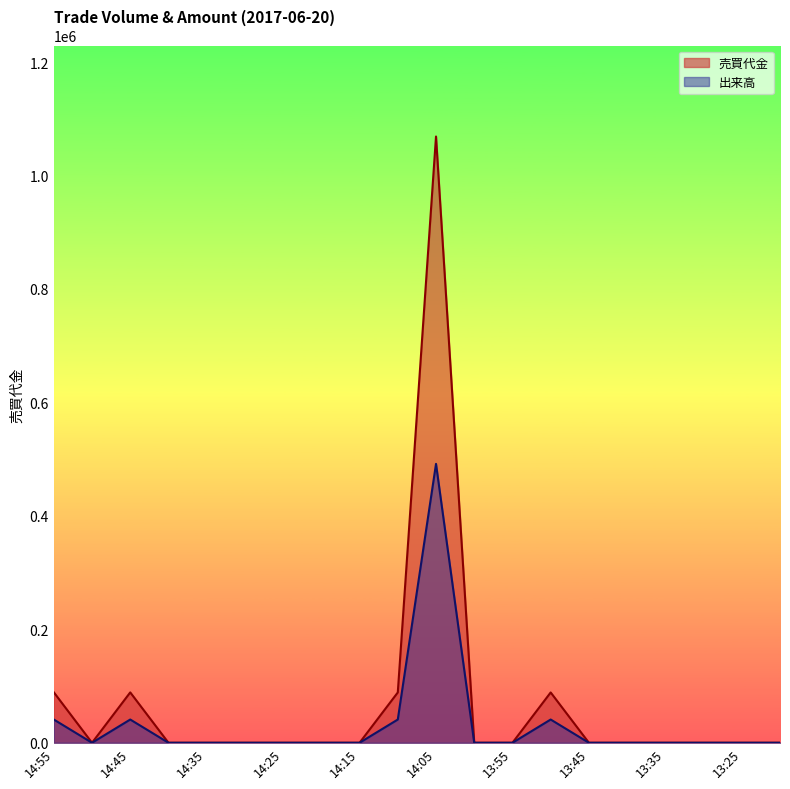

At which label is 売買代金 closest to 534350?

14:55